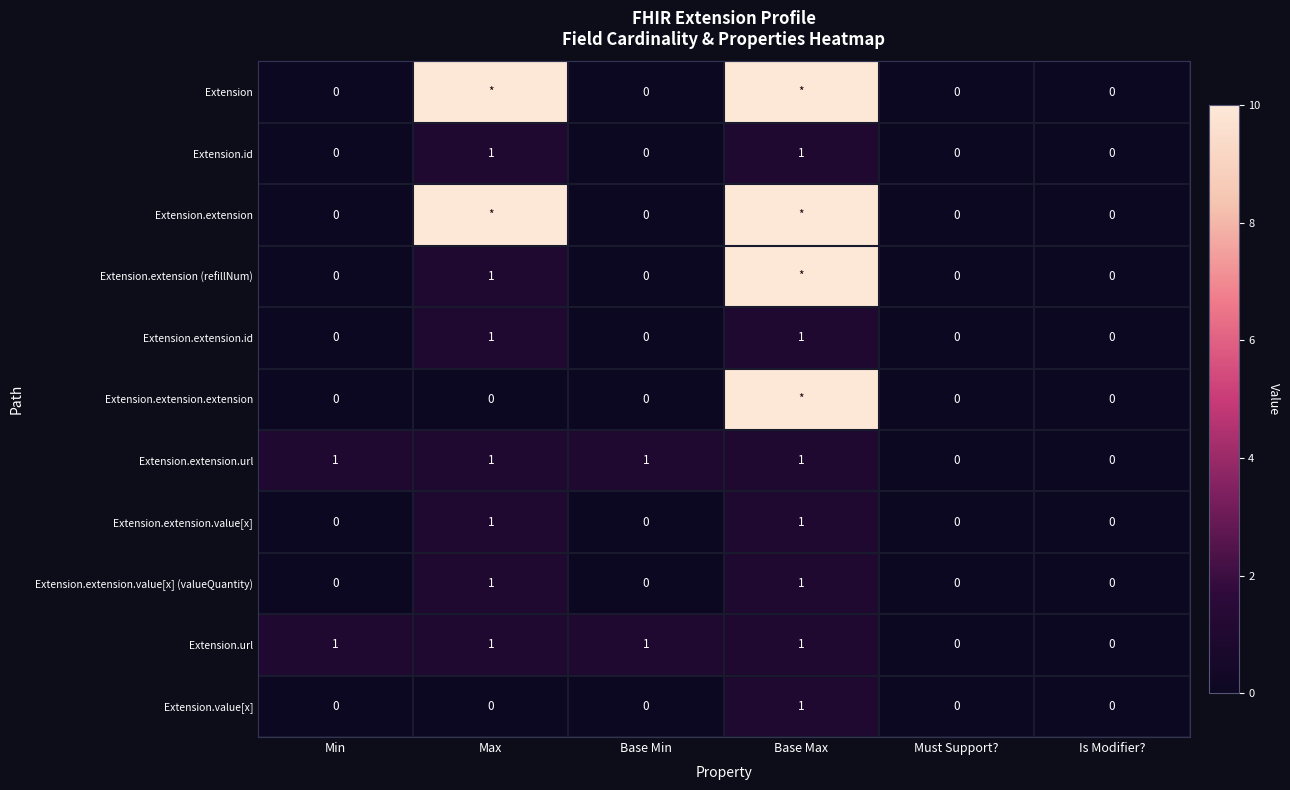

How many Extension.extension.value[x] (valueQuantity) values are between 0 and 1?

6